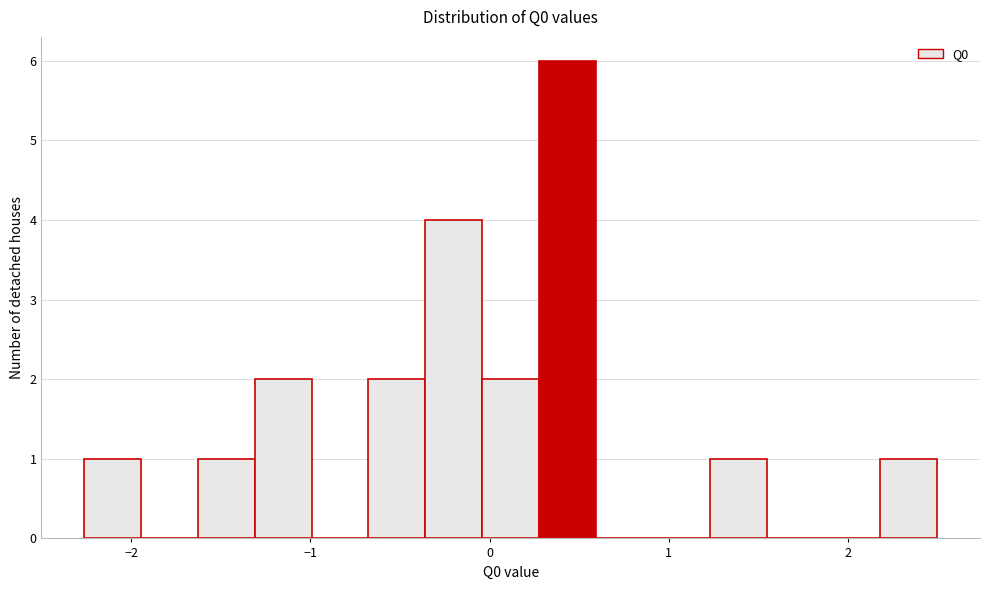

Around what value on the x-axis is the tallest bar? Give the approximate position of its centre, as read against the axis.

0.4